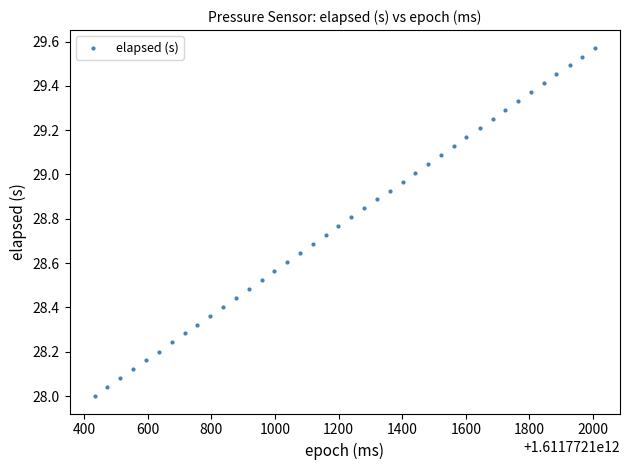

What is the range of X values (max minus min)?

1573.0